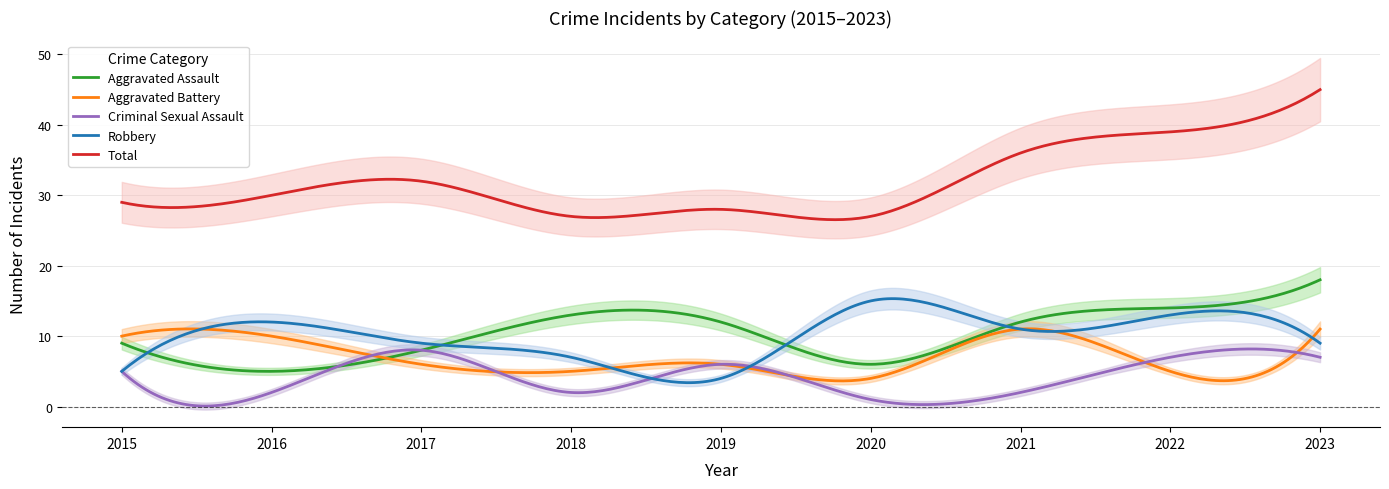

List the labels in order of Total value, largest first.

2023, 2022, 2021, 2017, 2016, 2015, 2019, 2018, 2020